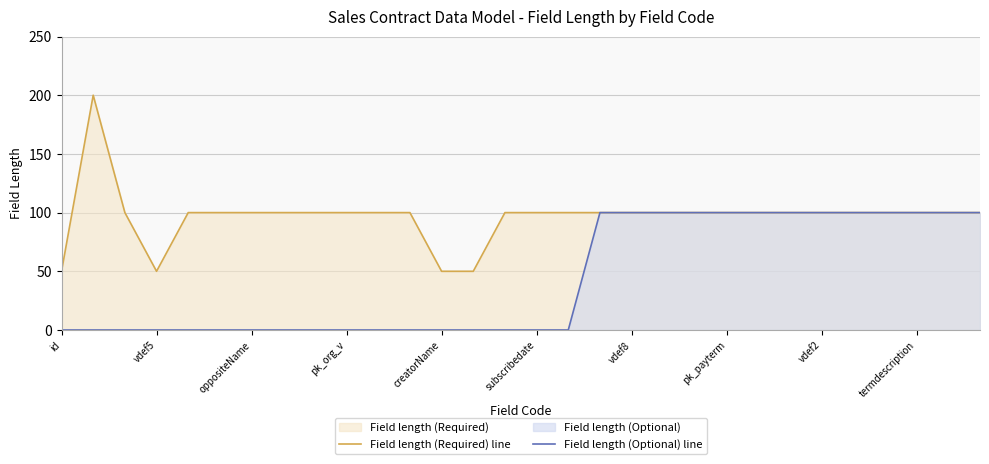

How many lines are shown in the chart?

2